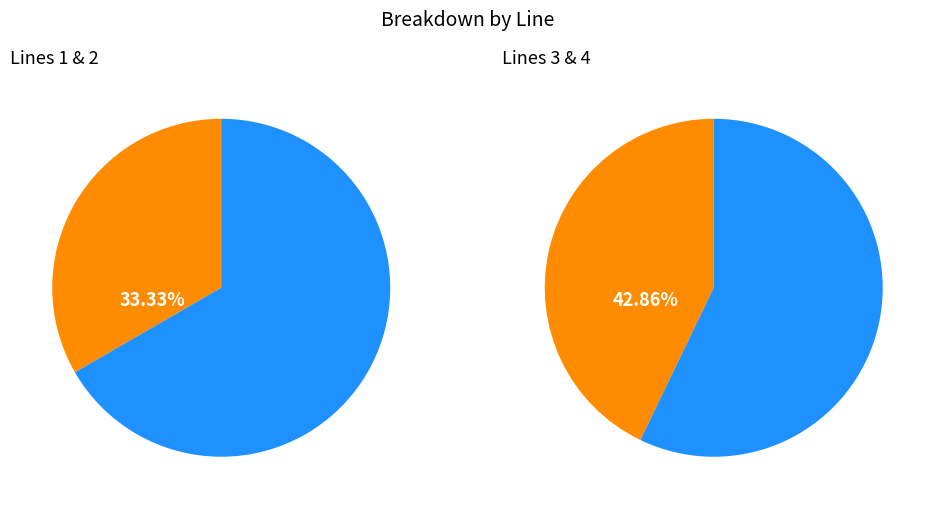

True or false: Line 2 accounts for 20% of the total.

True